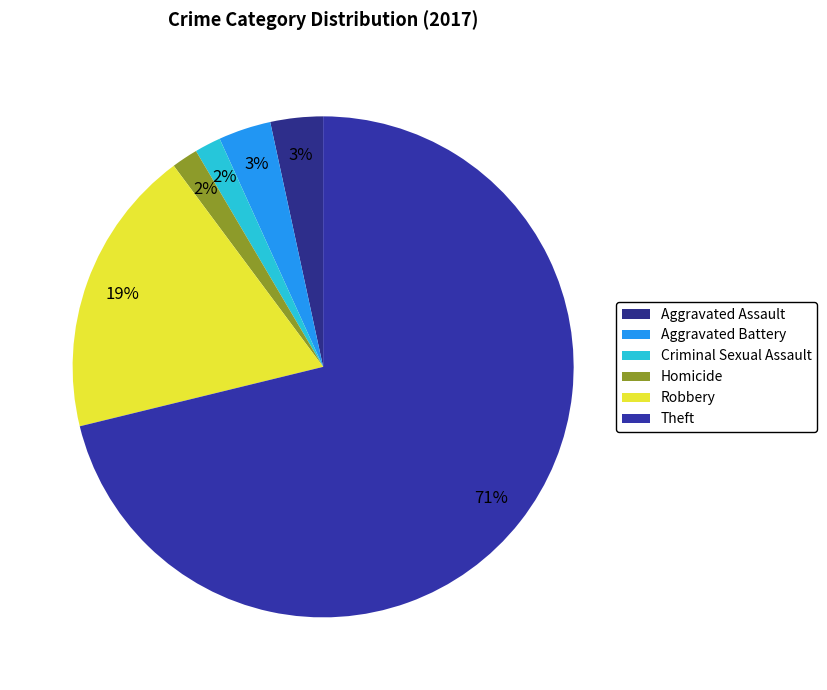

Is it true that Criminal Sexual Assault is 1% of the pie?

False